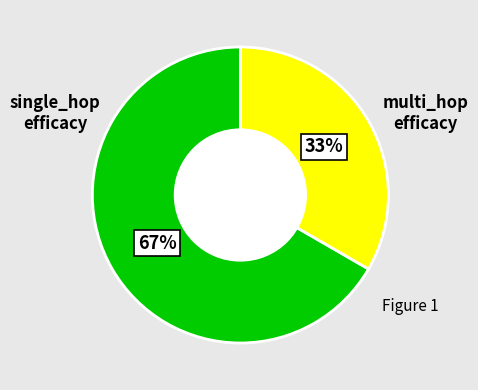

To the nearest percent, what is the average slice percentage?

50%